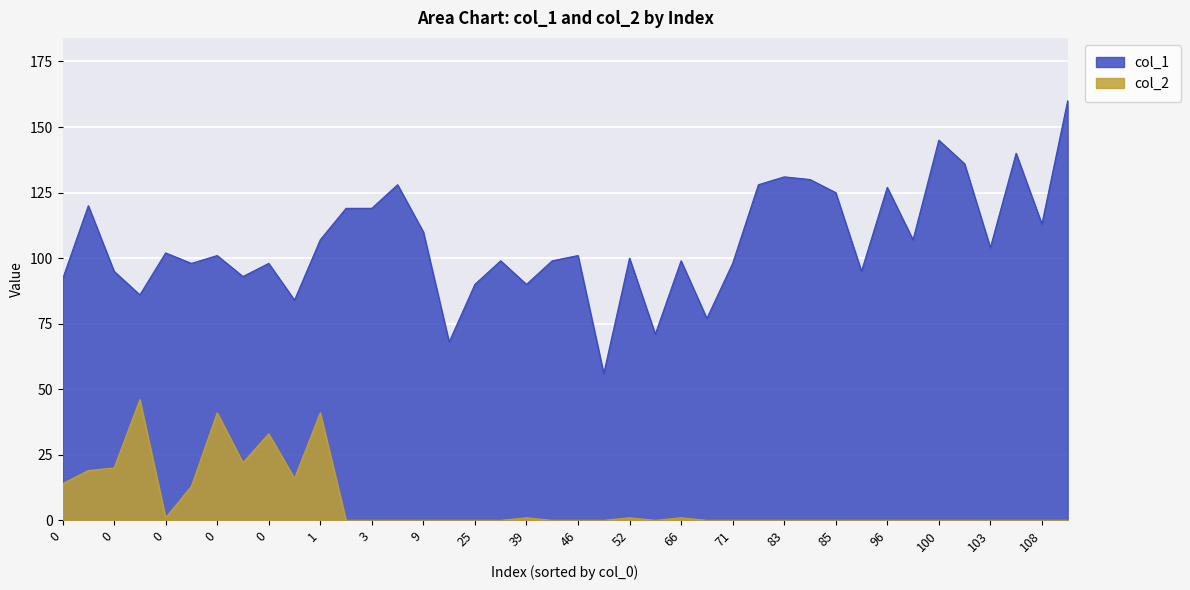

What is the sum of the col_1 values at 37 and 35?

267